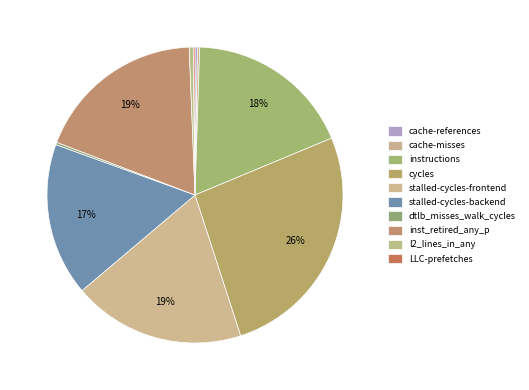

Is it true that stalled-cycles-frontend is 19% of the pie?

True